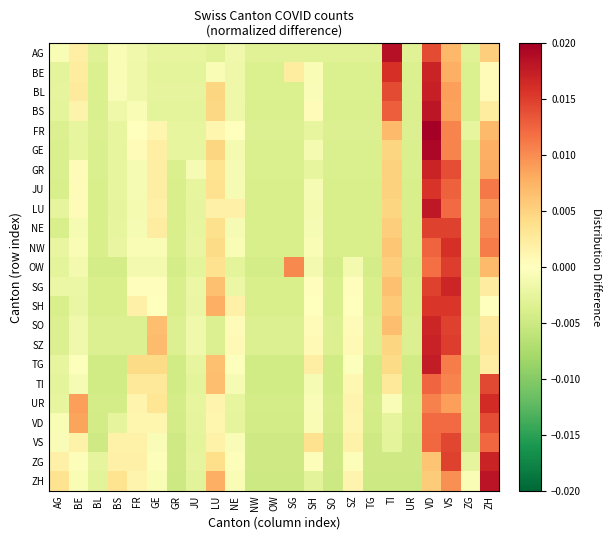

At which category does the chart reach its minimum across all series?

GR